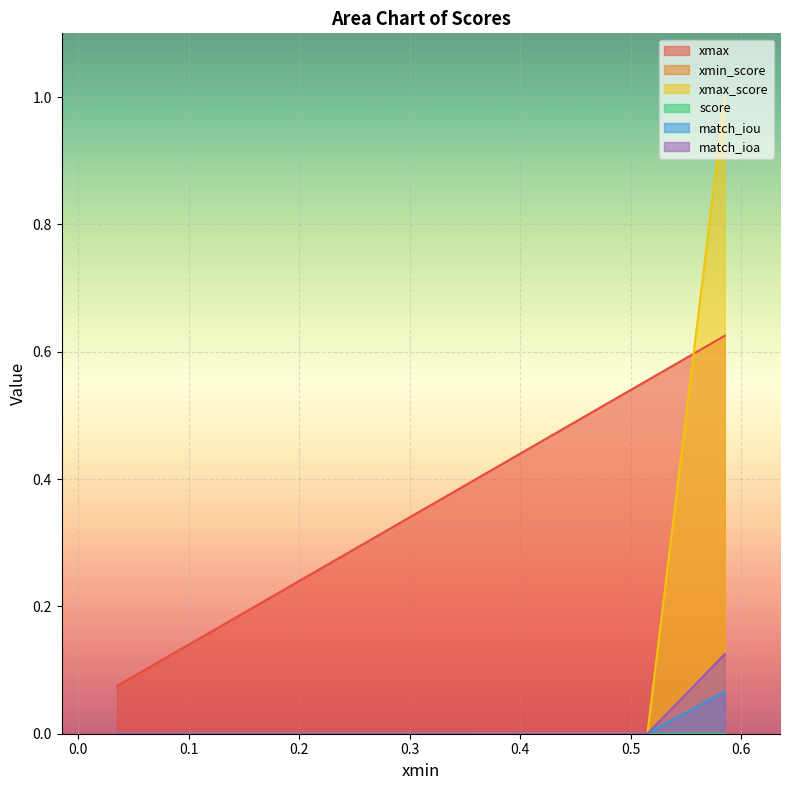

True or false: xmin_score has a value of 0.2 at 0.034999999999999996.

False